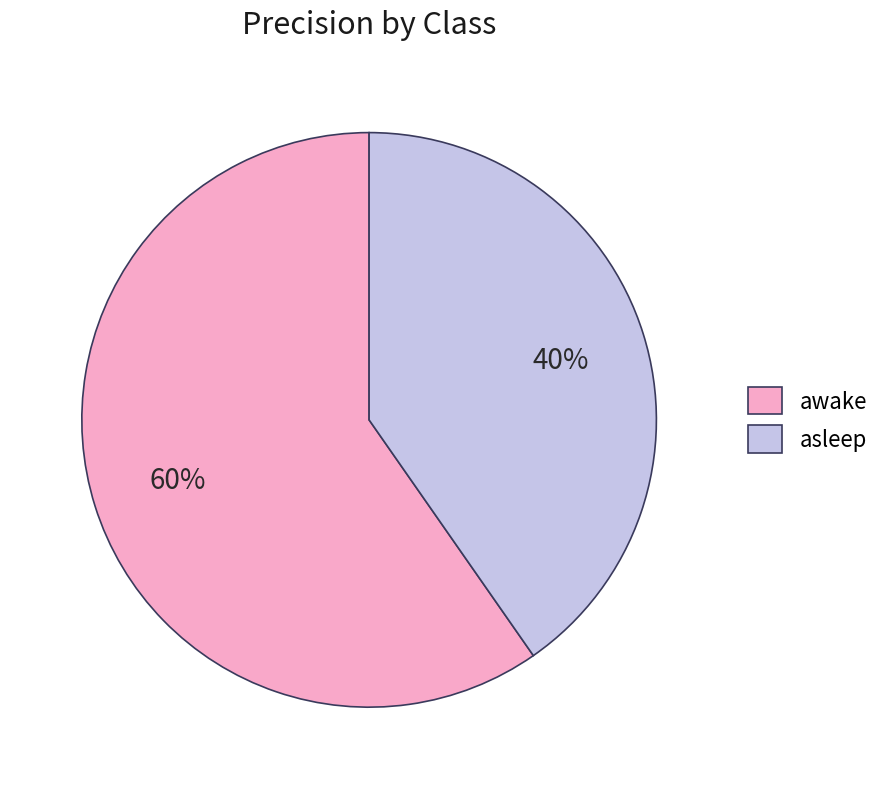

How many segments does this pie chart have?

2